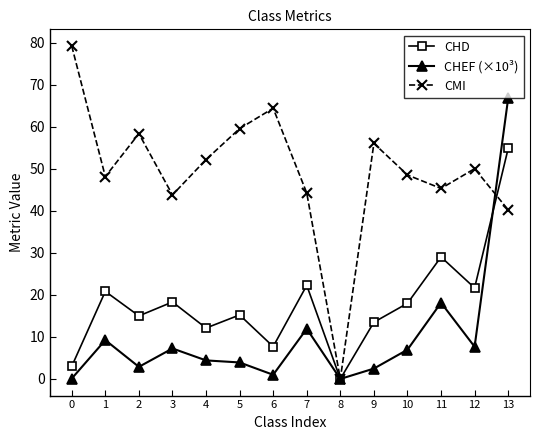

What is the sum of the CHEF (×10³) values at 10 and 11?

25.1